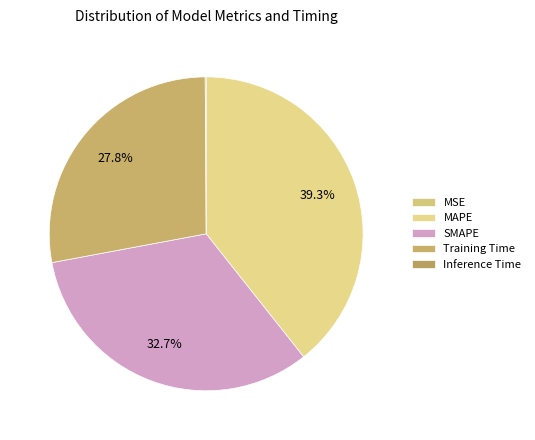

Which slice is the largest?

MAPE